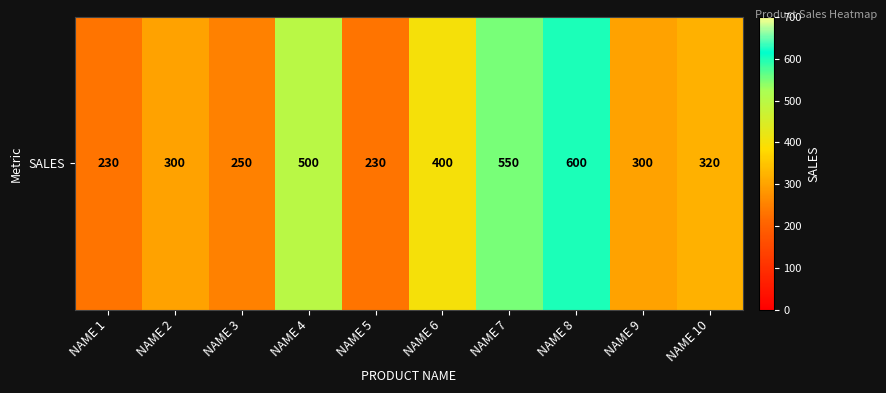

True or false: the data shows 320 at NAME 10.

True